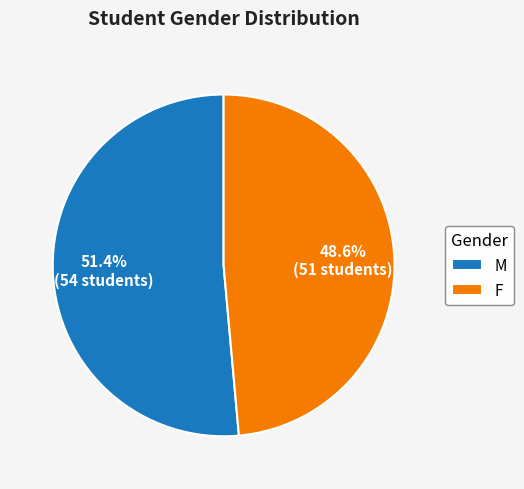

Approximately how many times larger is the value at M compared to F?

1.1